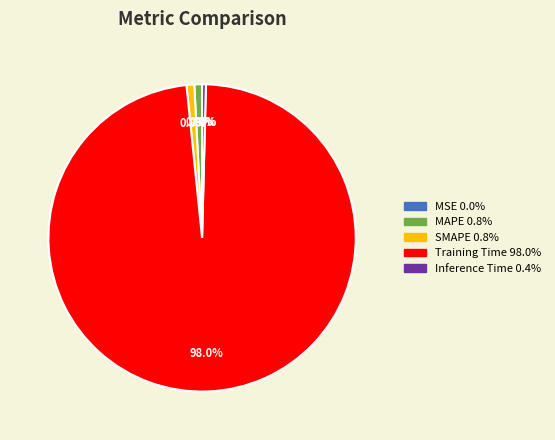

Which slice is the largest?

Training Time